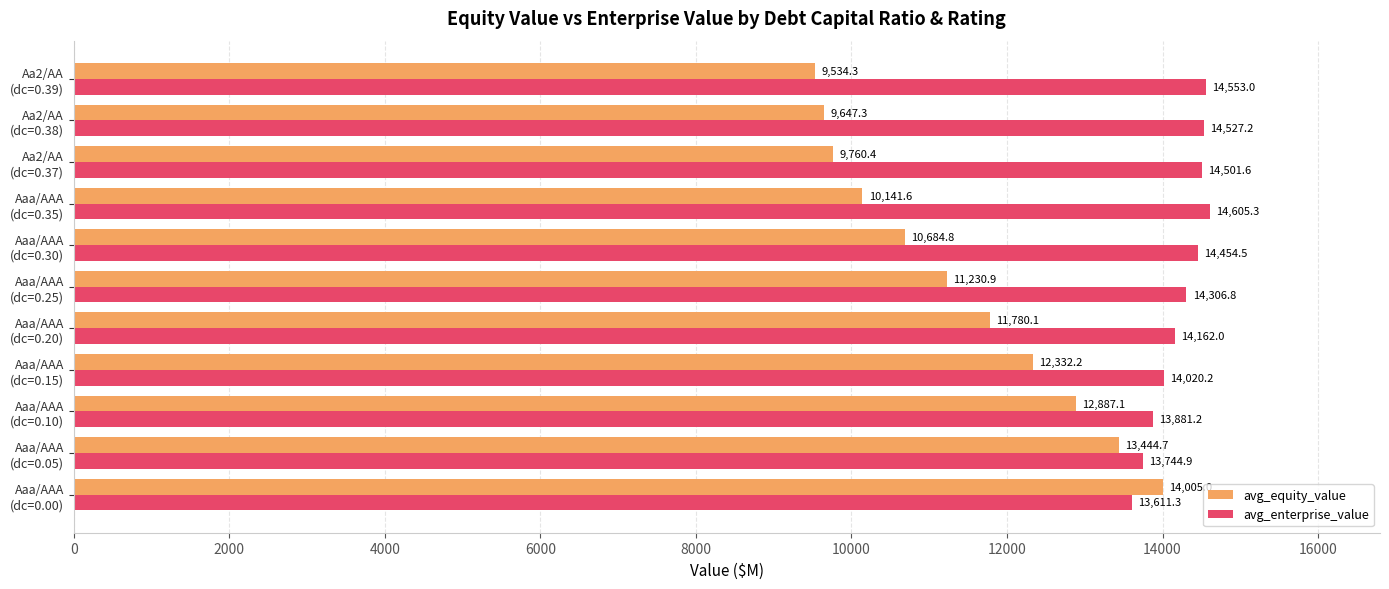

What is the difference between the maximum and minimum values in the avg_equity_value series?

4470.7